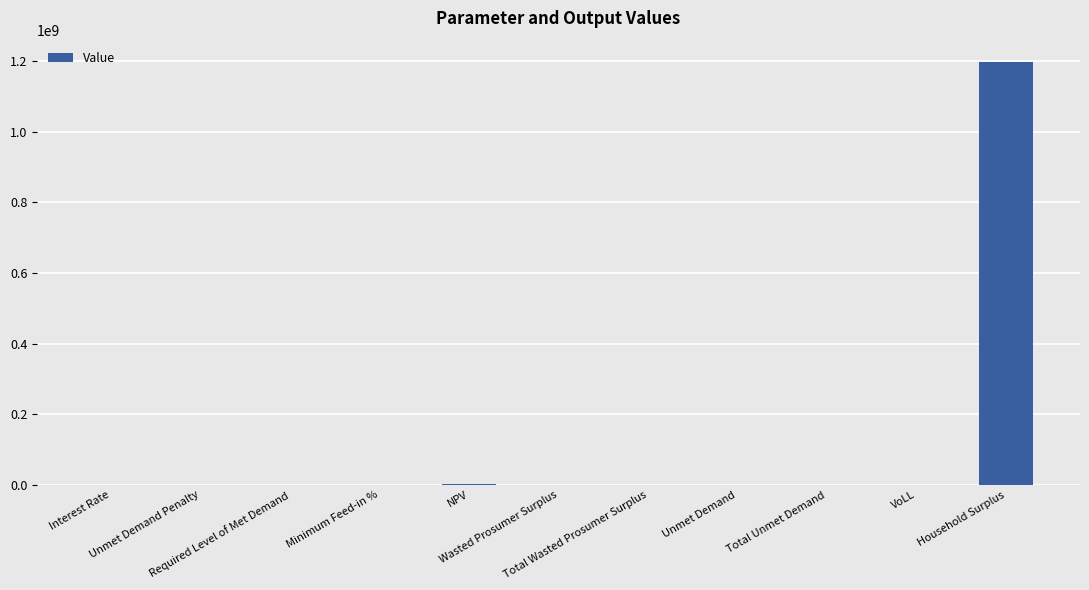

Are the bars horizontal?

No